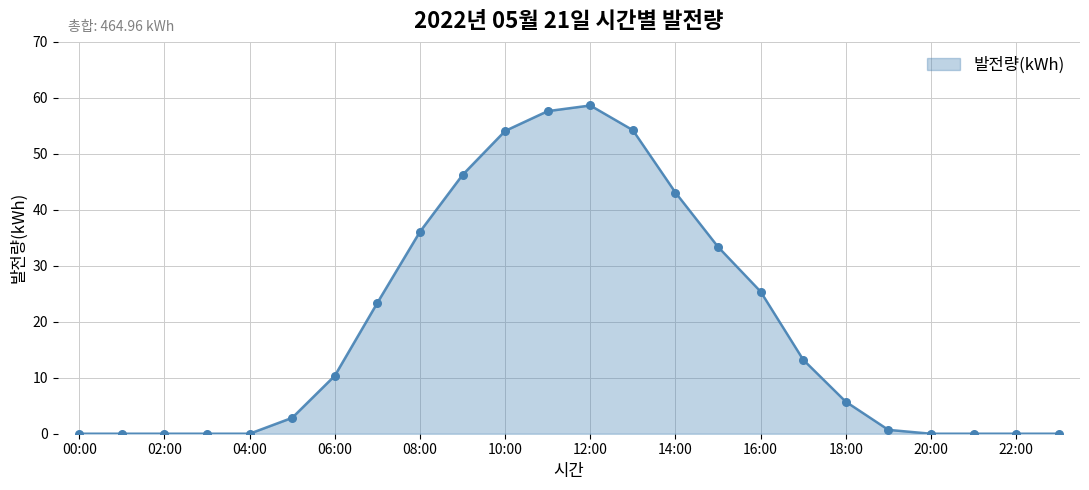

What is the difference between the maximum and minimum values?

58.6